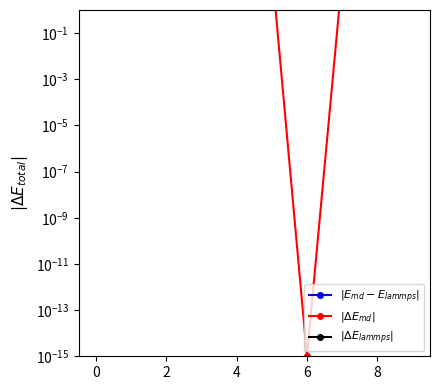

Which series has the largest total across all categories?

$|E_{md} - E_{lammps}|$